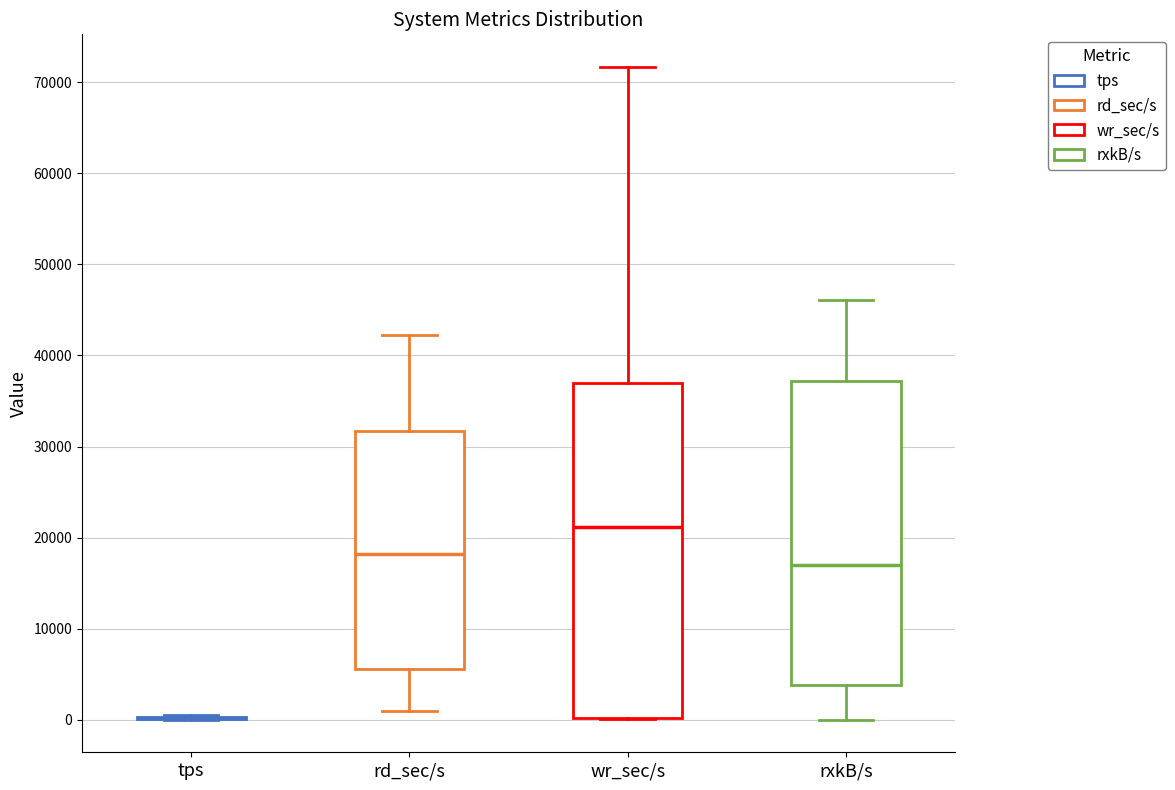

Which box is the tallest, from its lower edge to its upper edge?

wr_sec/s